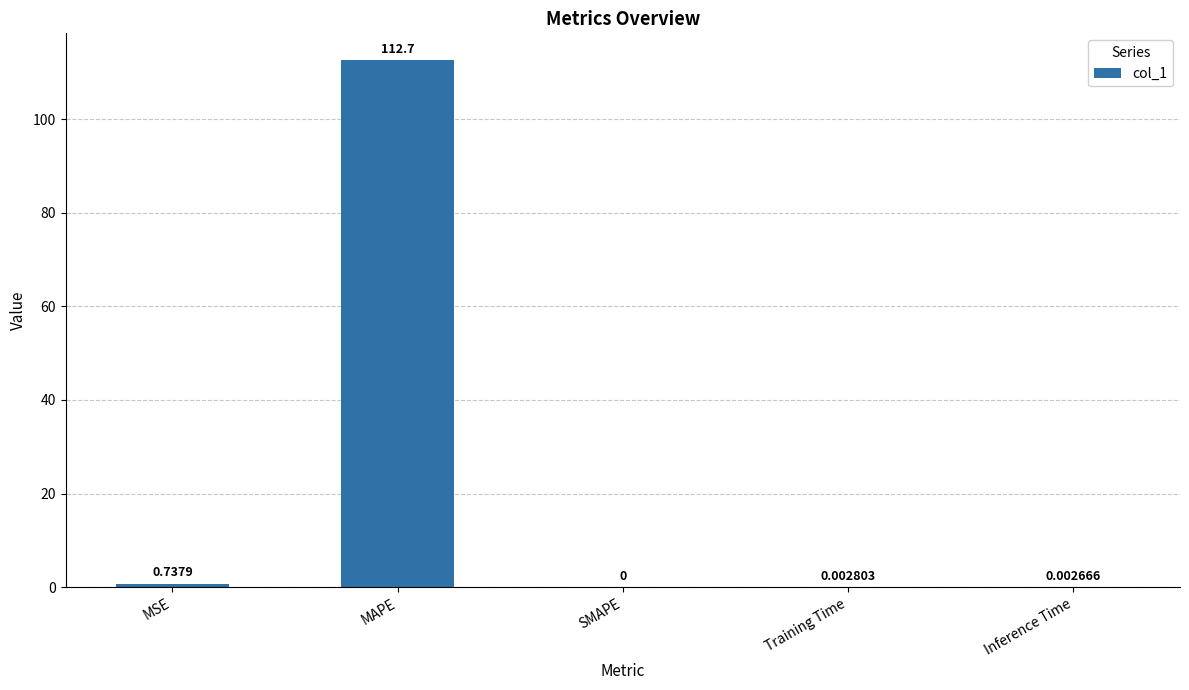

At which category does the chart reach its peak across all series?

MAPE